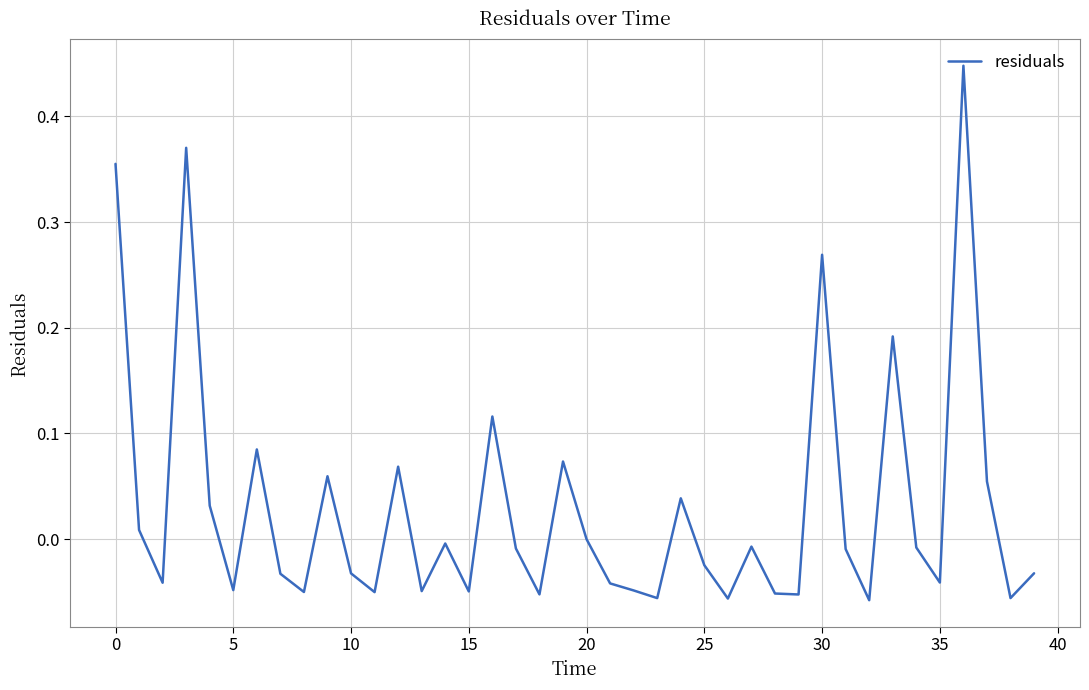

How many lines are shown in the chart?

1